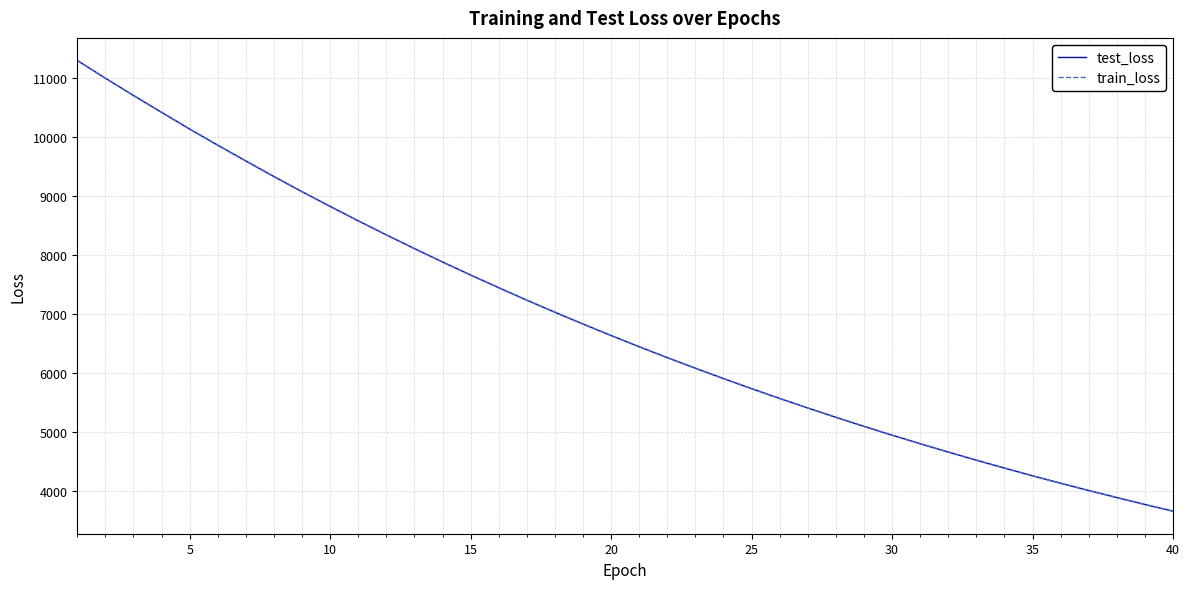

Which series has the widest spread of values?

train_loss